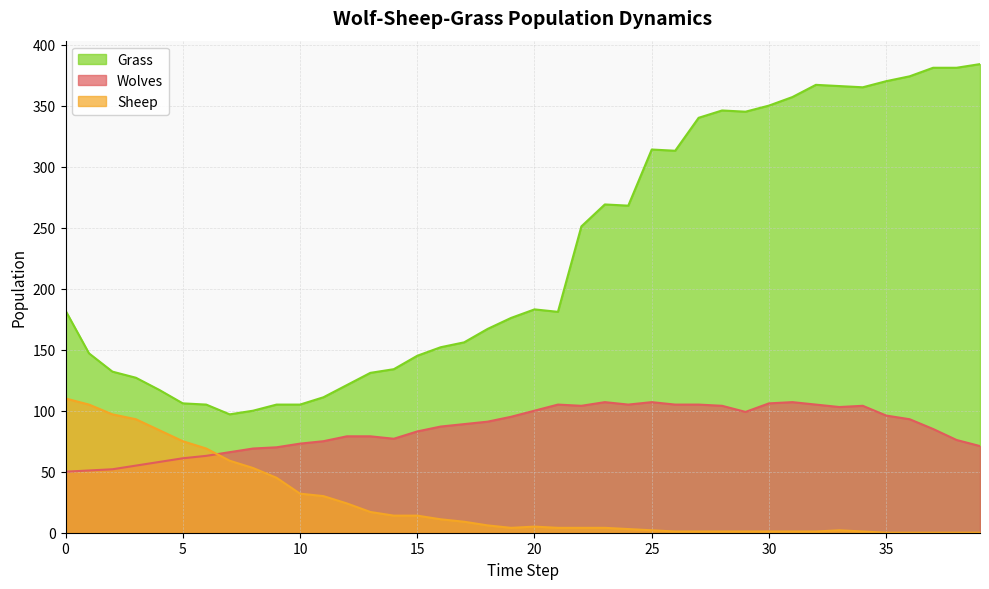

Reading left to right, list all the values displayed in this chart.

Wolves: 50	51	52	55	58	61	63	66	69	70	73	75	79	79	77	83	87	89	91	95	100	105	104	107	105	107	105	105	104	99	106	107	105	103	104	96	93	85	76	71
Sheep: 110	105	97	93	84	75	69	59	53	45	32	30	24	17	14	14	11	9	6	4	5	4	4	4	3	2	1	1	1	1	1	1	1	2	1	0	0	0	0	0
Grass: 182	147	132	127	117	106	105	97	100	105	105	111	121	131	134	145	152	156	167	176	183	181	251	269	268	314	313	340	346	345	350	357	367	366	365	370	374	381	381	384